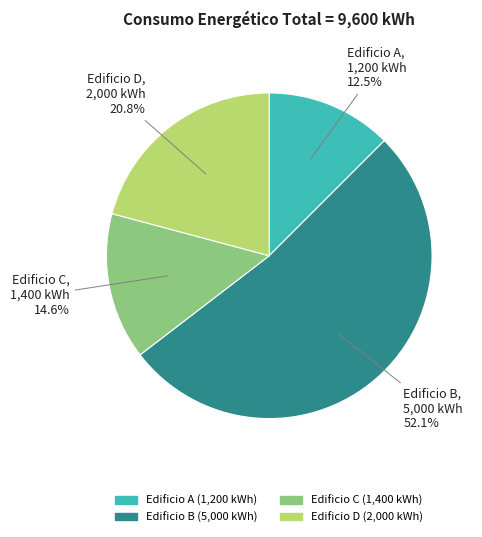

To the nearest percent, what percentage of the pie is Edificio C?

15%